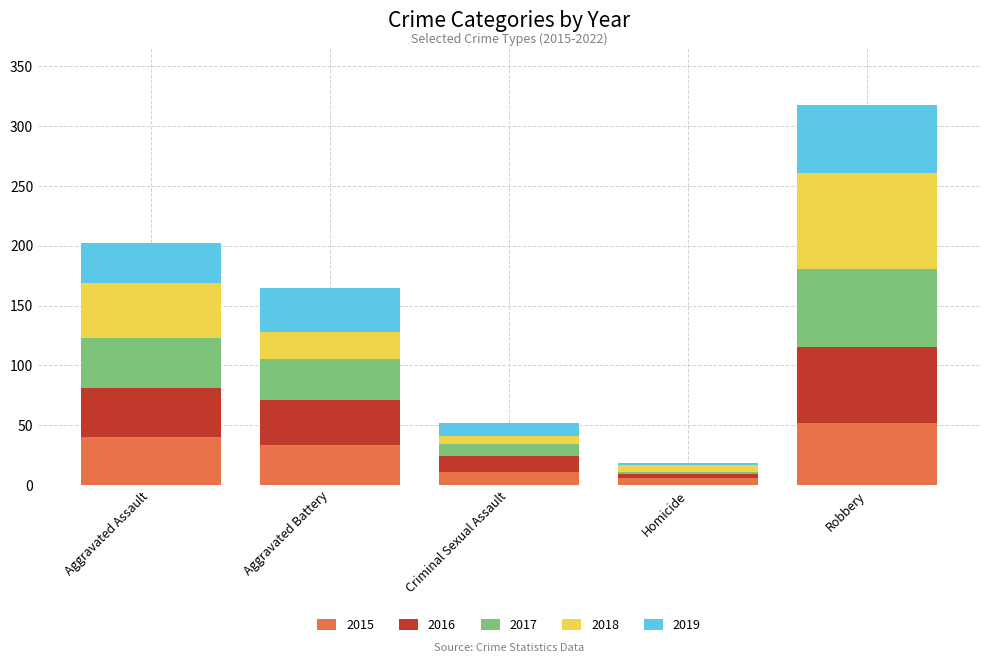

True or false: 2015 has a value of 11 at Criminal Sexual Assault.

True